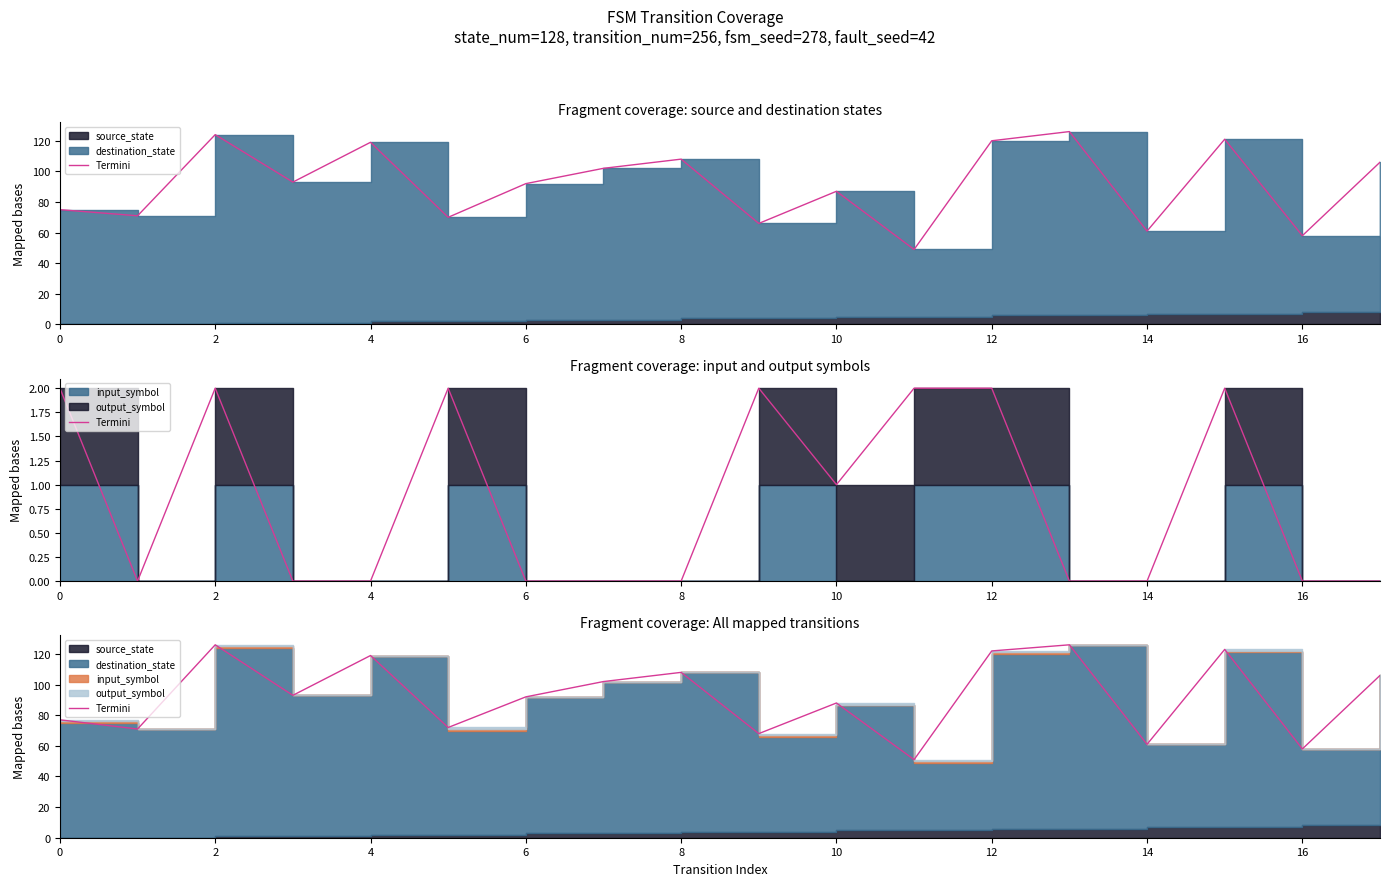

Where is the data nearest to the value 88?

10